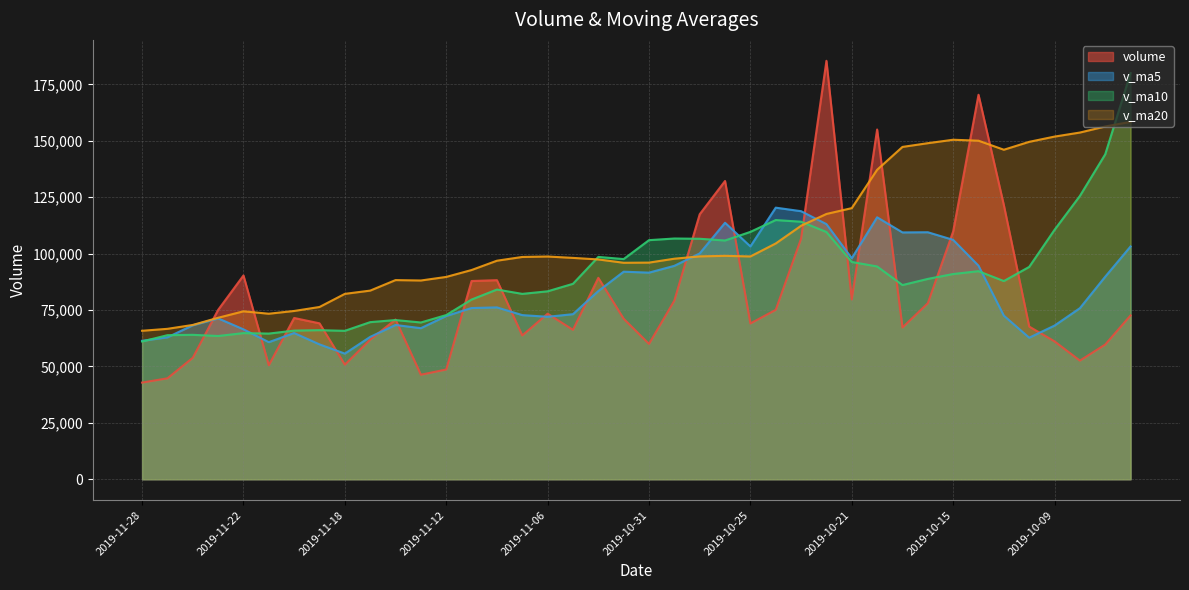

What are all the series names shown in the legend?

volume, v_ma5, v_ma10, v_ma20